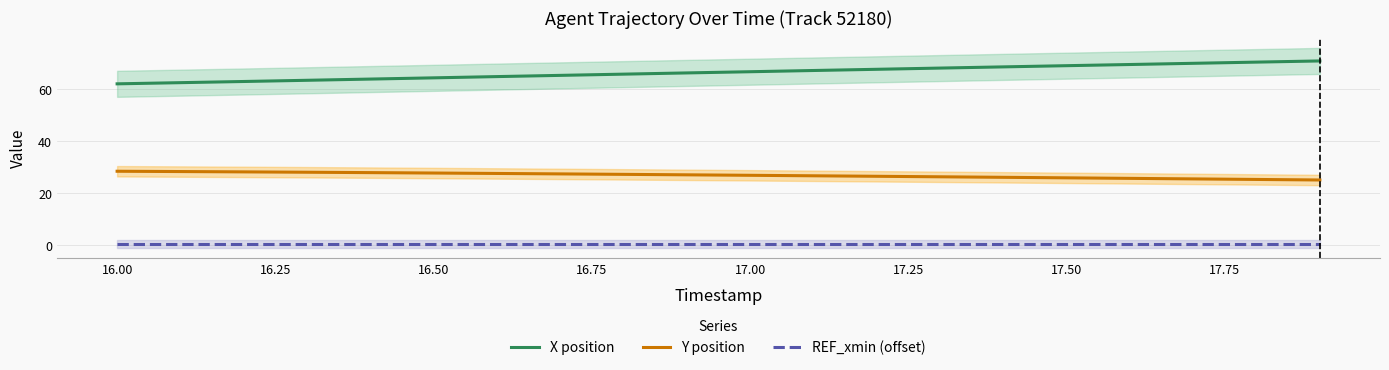

True or false: REF_xmin (offset) and Y position cross at least once.

False